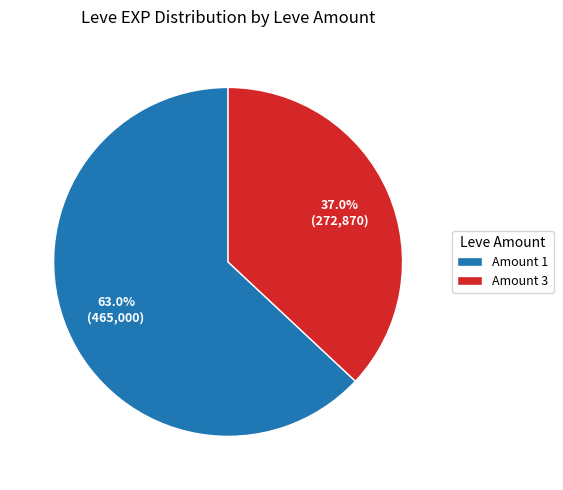

Which slice is the largest?

Amount 1